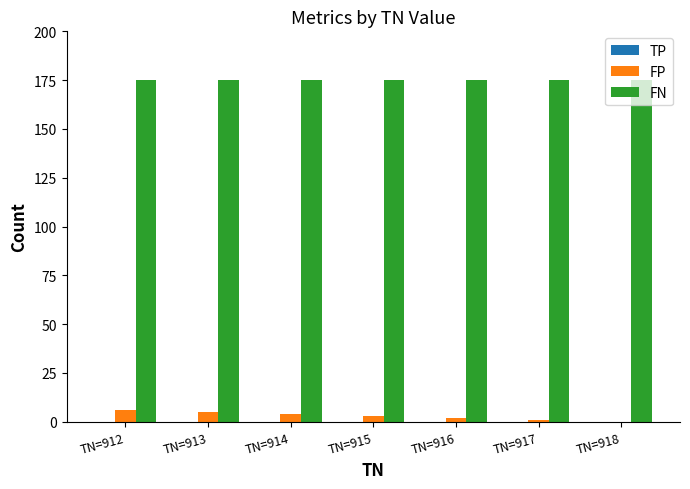

What is the maximum value shown in the chart?

175